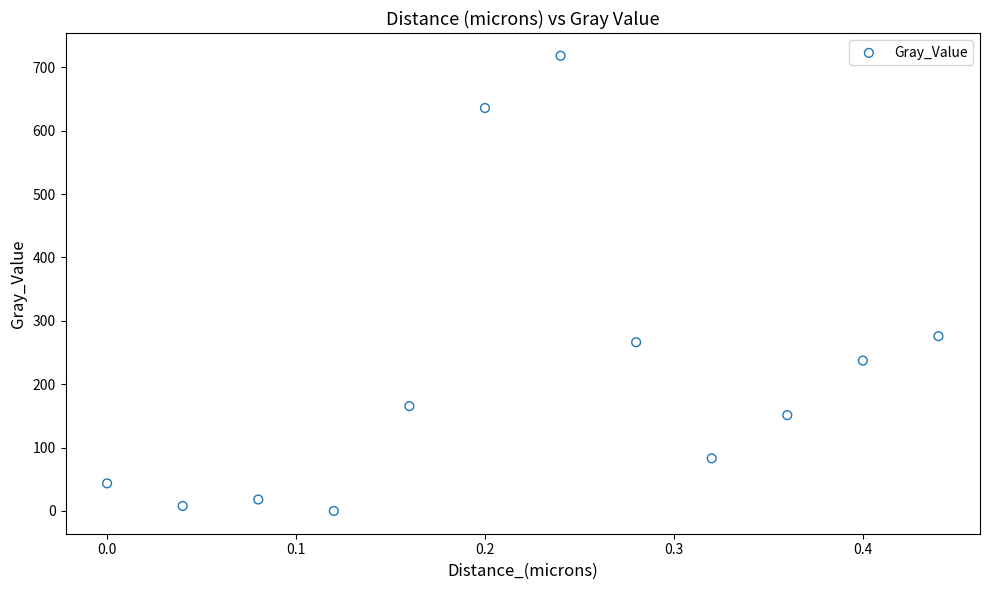

What is the range of Y values (max minus min)?

718.3